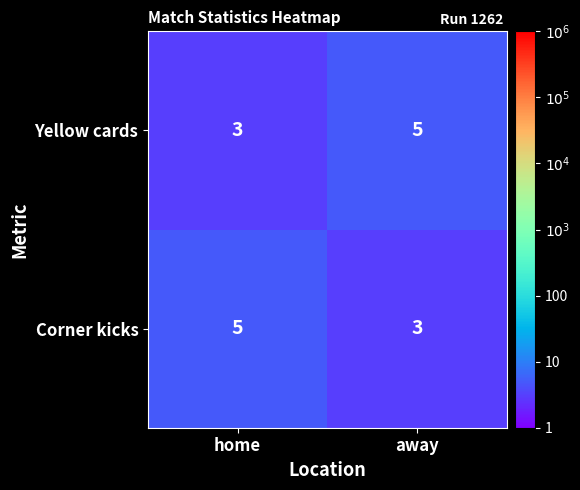

What value does the Yellow cards series have at away?

5